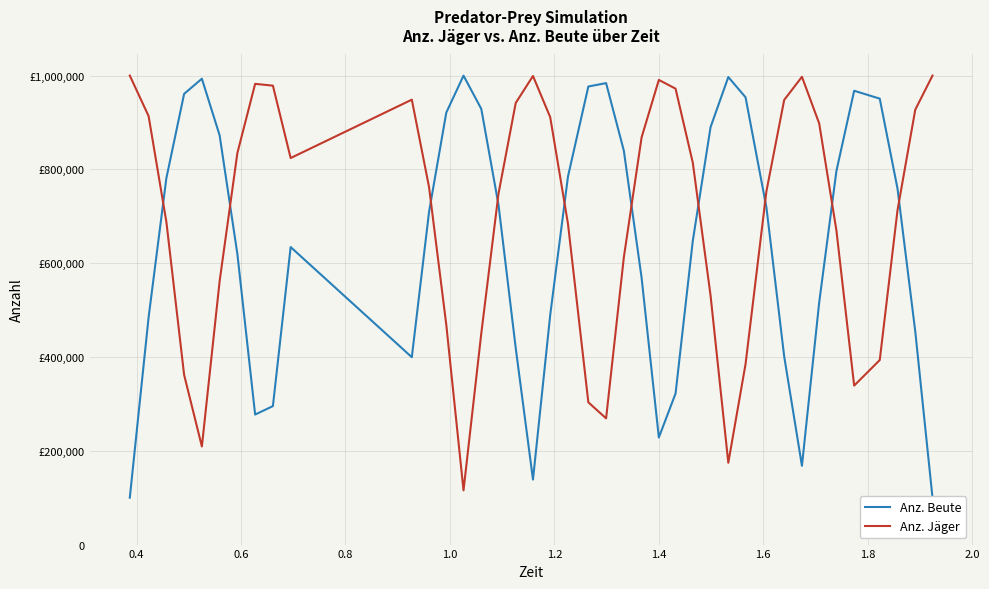

What are all the series names shown in the legend?

Anz. Beute, Anz. Jäger